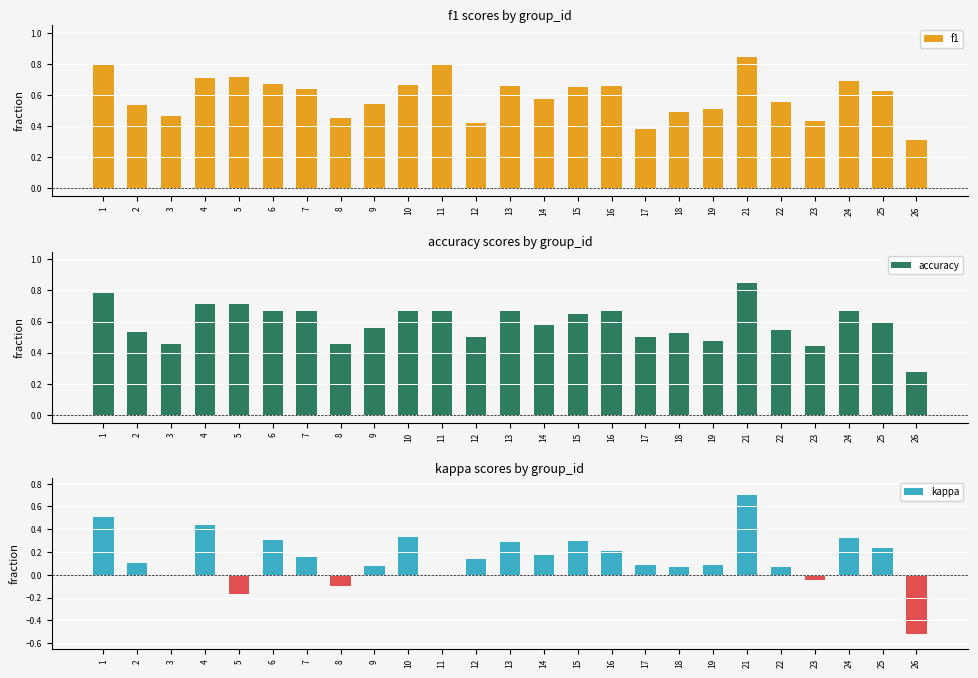

The value of accuracy at 26 is 0.3. True or false?

True